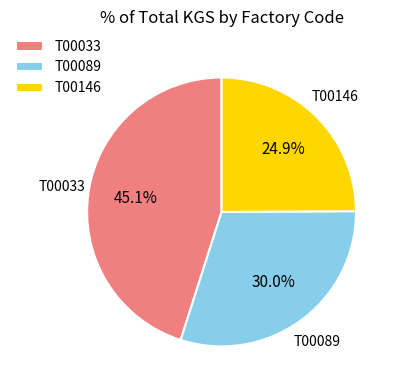

Does T00089 represent more than half of the total?

No